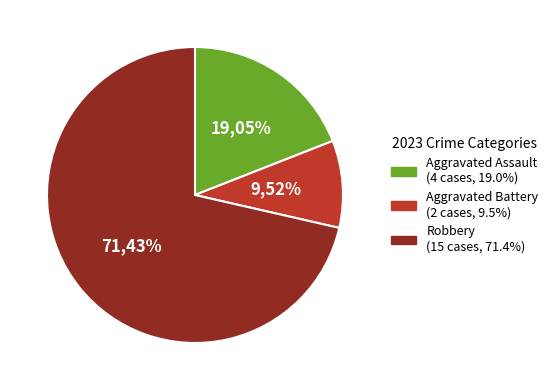

How many slices are in this pie chart?

3